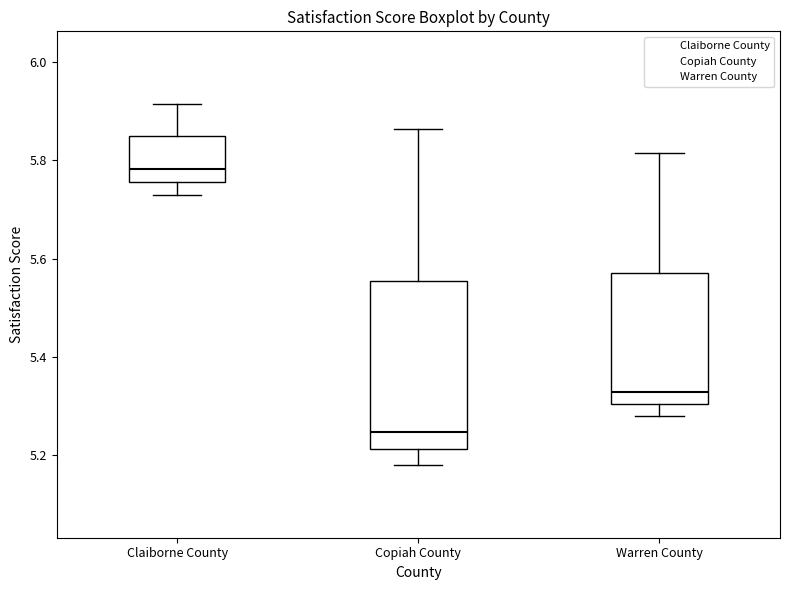

Reading left to right, transcribe this box plot: for each box, give where its median line is, the range the box spans, and where its two whiskers end, as read against the y-axis. The values are not printed on the chart, so give them approximately, as read against the axis.

Claiborne County: median 5.78, box 5.76 to 5.84, whiskers 5.72 to 5.92
Copiah County: median 5.24, box 5.22 to 5.56, whiskers 5.18 to 5.86
Warren County: median 5.32, box 5.30 to 5.58, whiskers 5.28 to 5.82